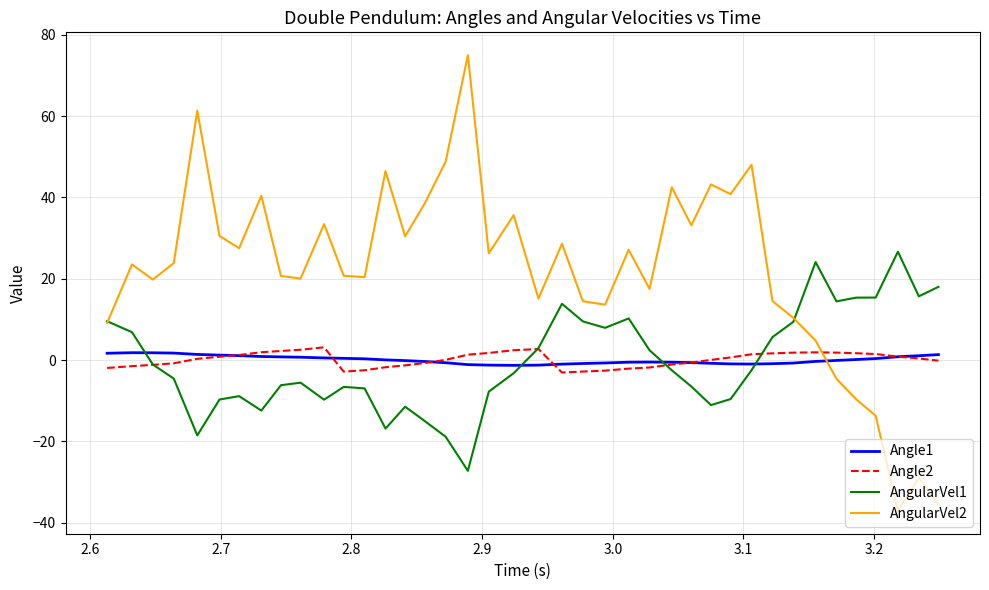

True or false: Angle2 and AngularVel2 intersect in this chart.

True